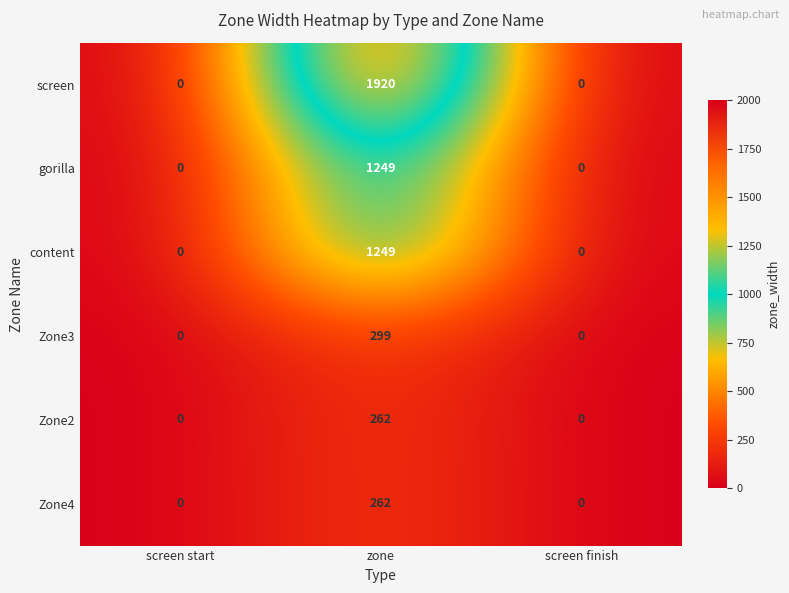

Reading right to left, what are all the values shown in this chart?

screen: 0	1920	0
gorilla: 0	1249	0
content: 0	1249	0
Zone3: 0	299	0
Zone2: 0	262	0
Zone4: 0	262	0